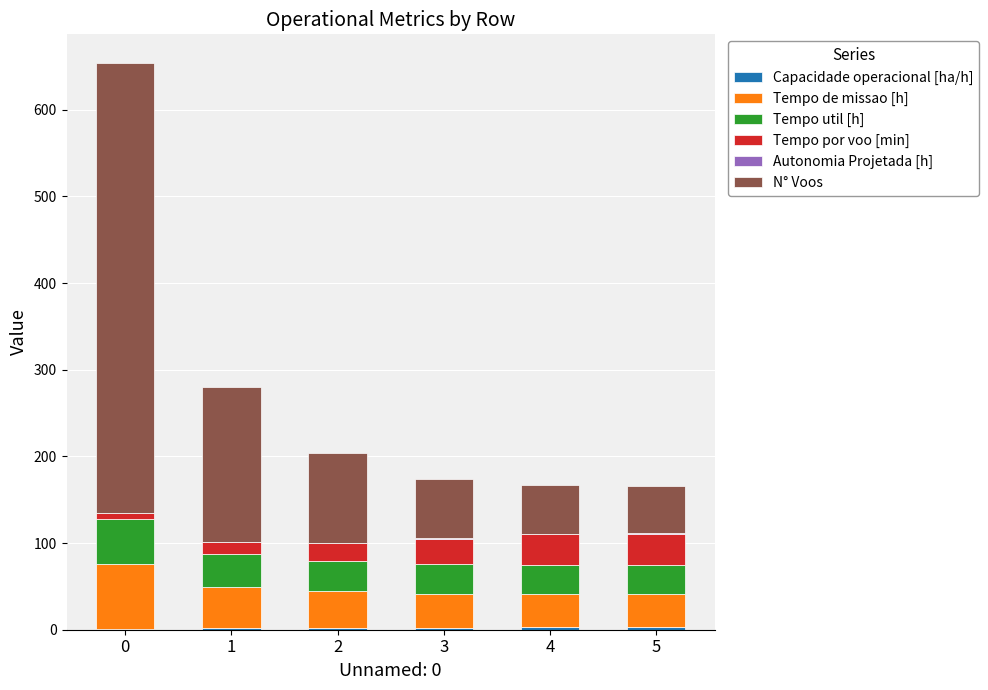

Does the chart contain stacked bars?

Yes